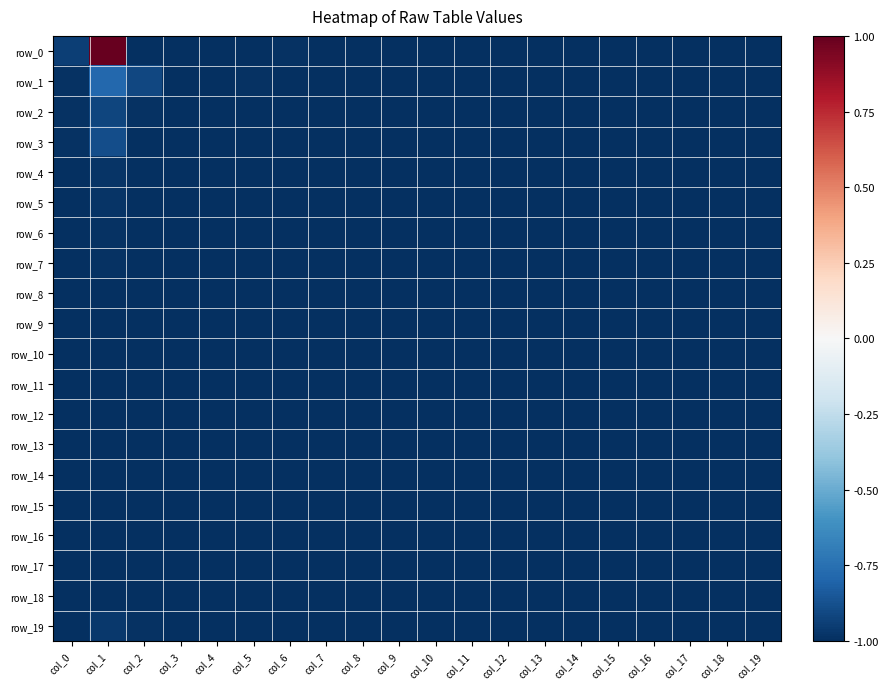

What is the total value across all series at col_12?

-20.0